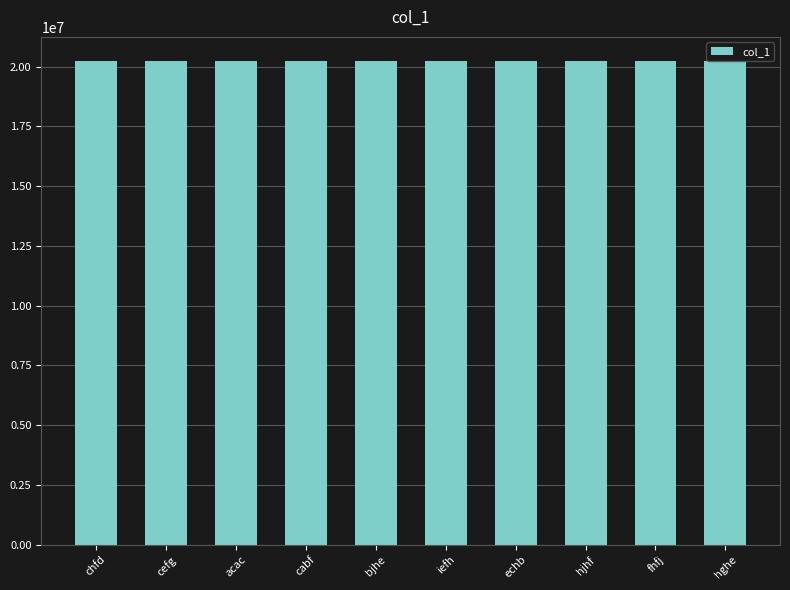

What is the average value?

20225124